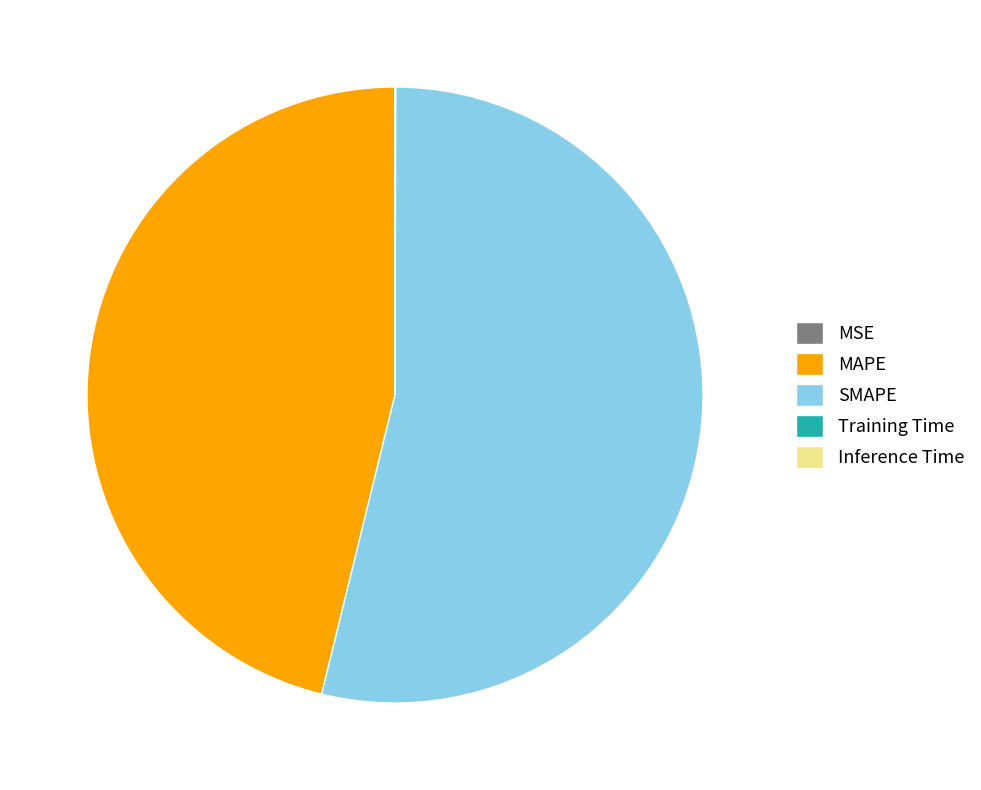

Which category has the biggest portion of the pie?

SMAPE